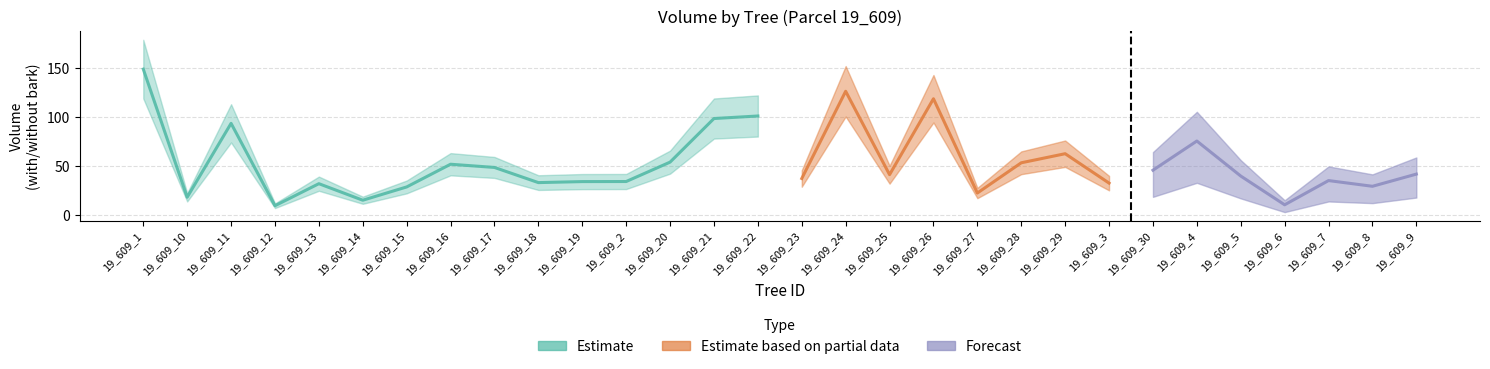

Is this an area chart (filled region under the line)?

No